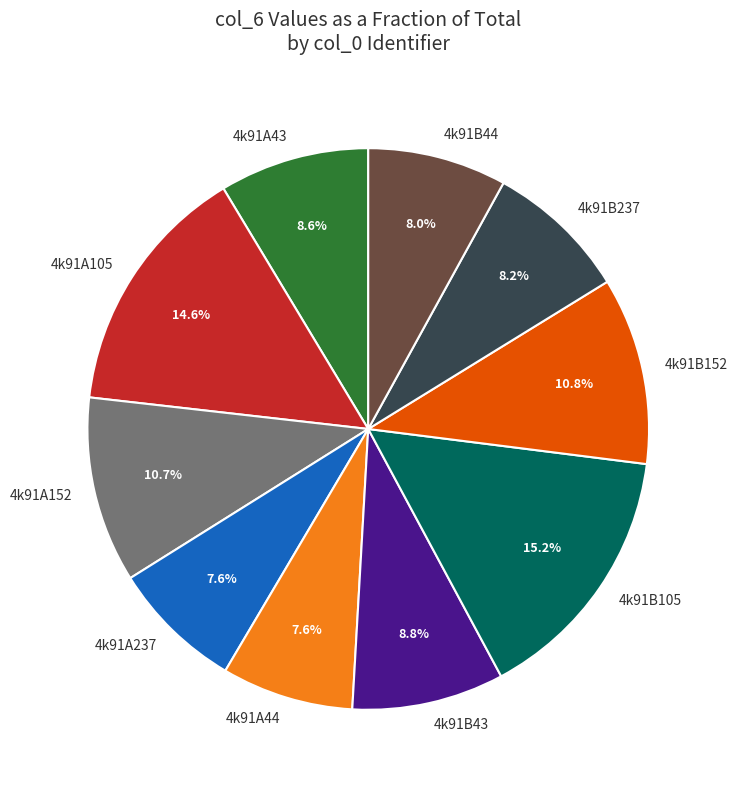

Between 4k91A44 and 4k91A105, which is larger?

4k91A105